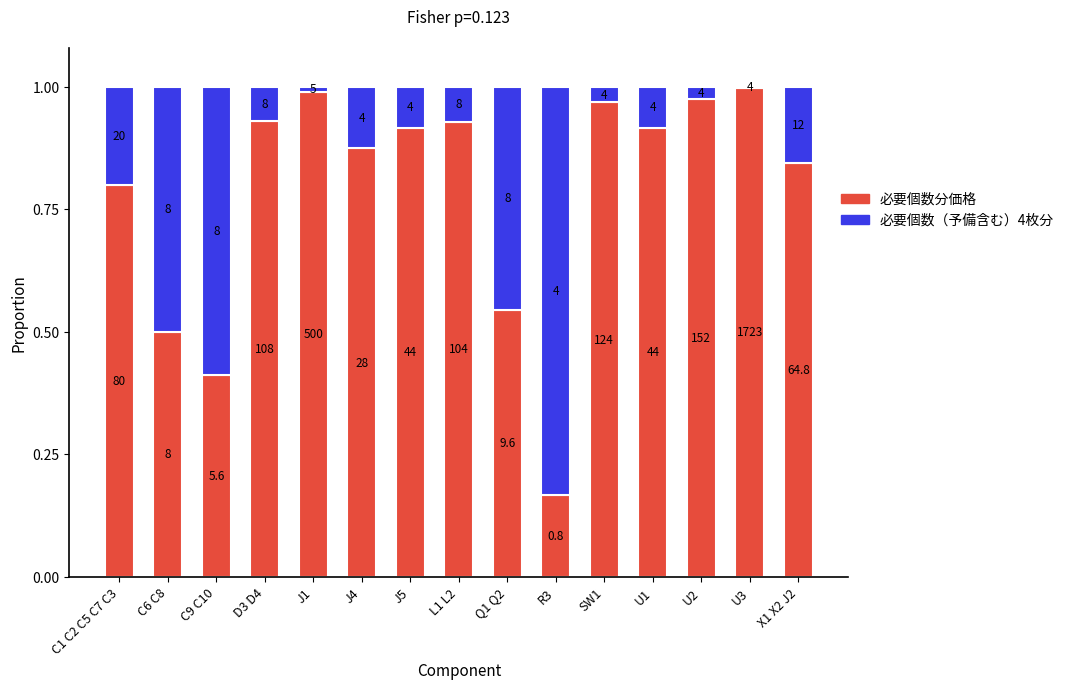

Are the bars horizontal?

No